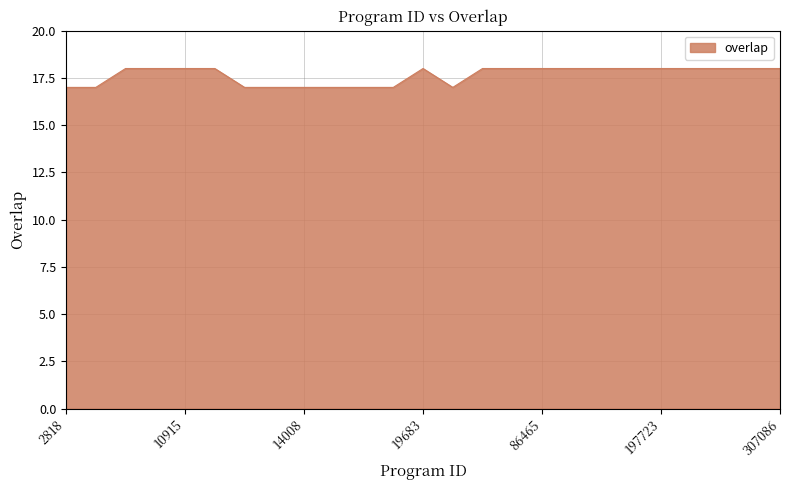

How many values are below 18?

9